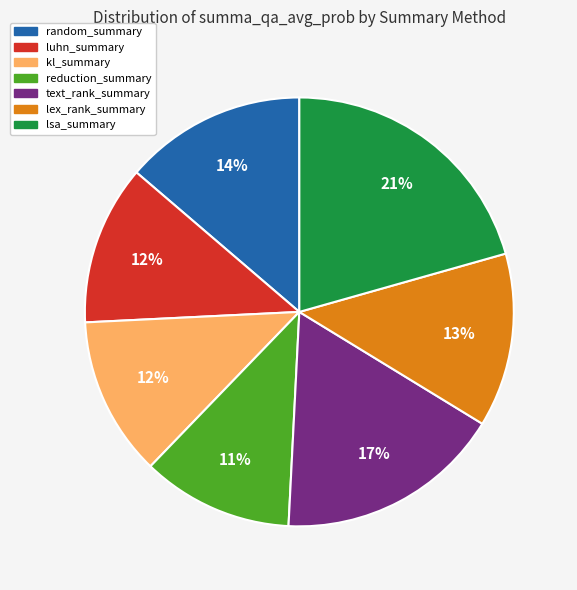

To the nearest percent, what is the average slice percentage?

14%